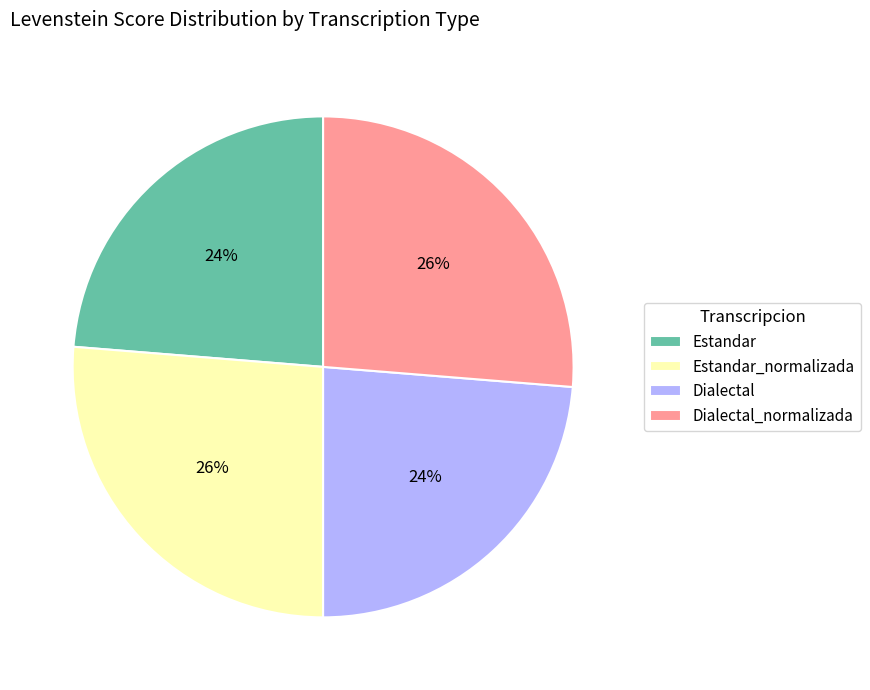

Is Dialectal the majority of the pie?

No